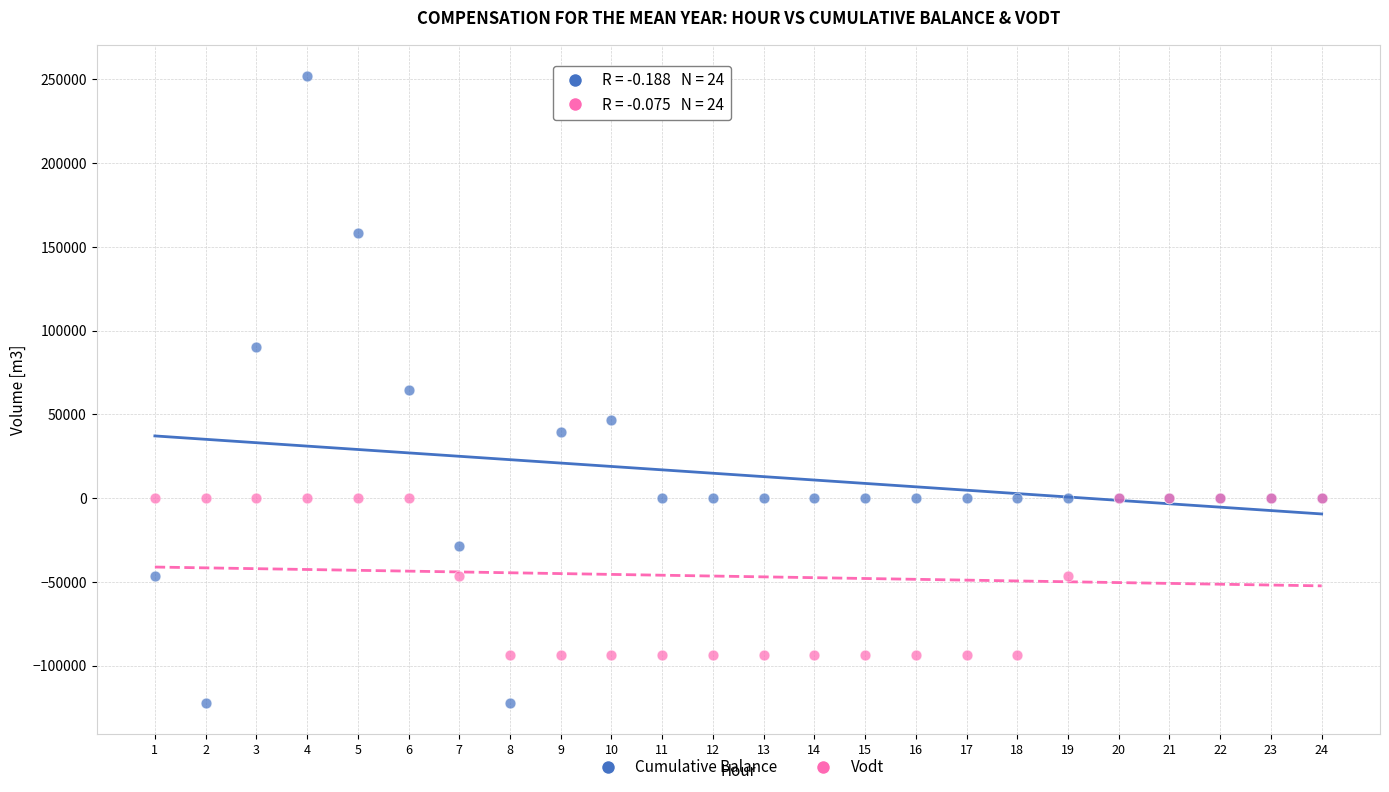

What is the X range (max minus min) for the scatter plot?

23